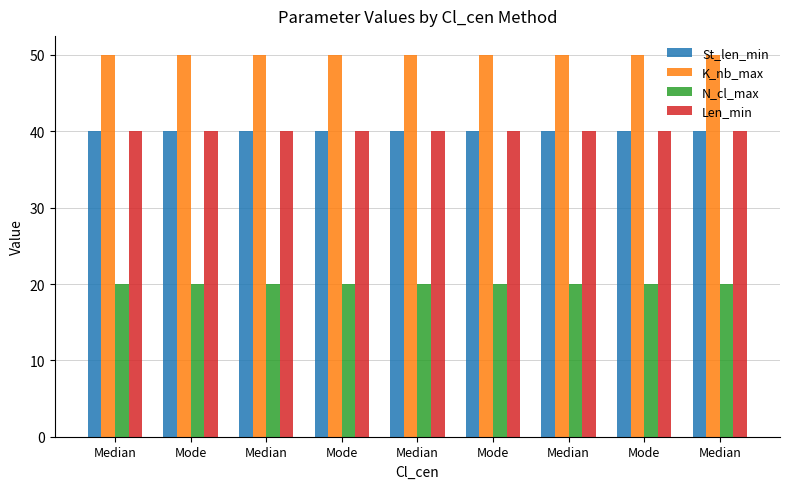

What is the label of the 8th bar from the right?

Mode